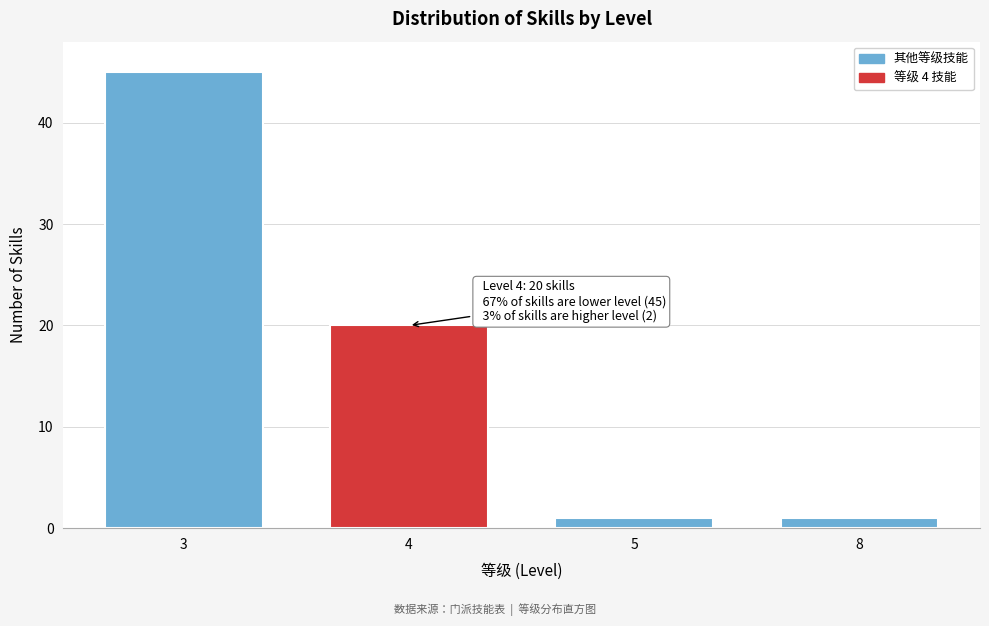

Reading left to right, list all the values displayed in this chart.

3=45	4=20	5=1	8=1